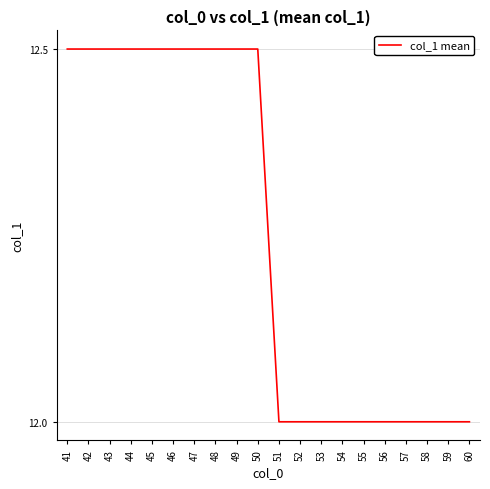

What is the change in value from 42 to 57?

-0.5